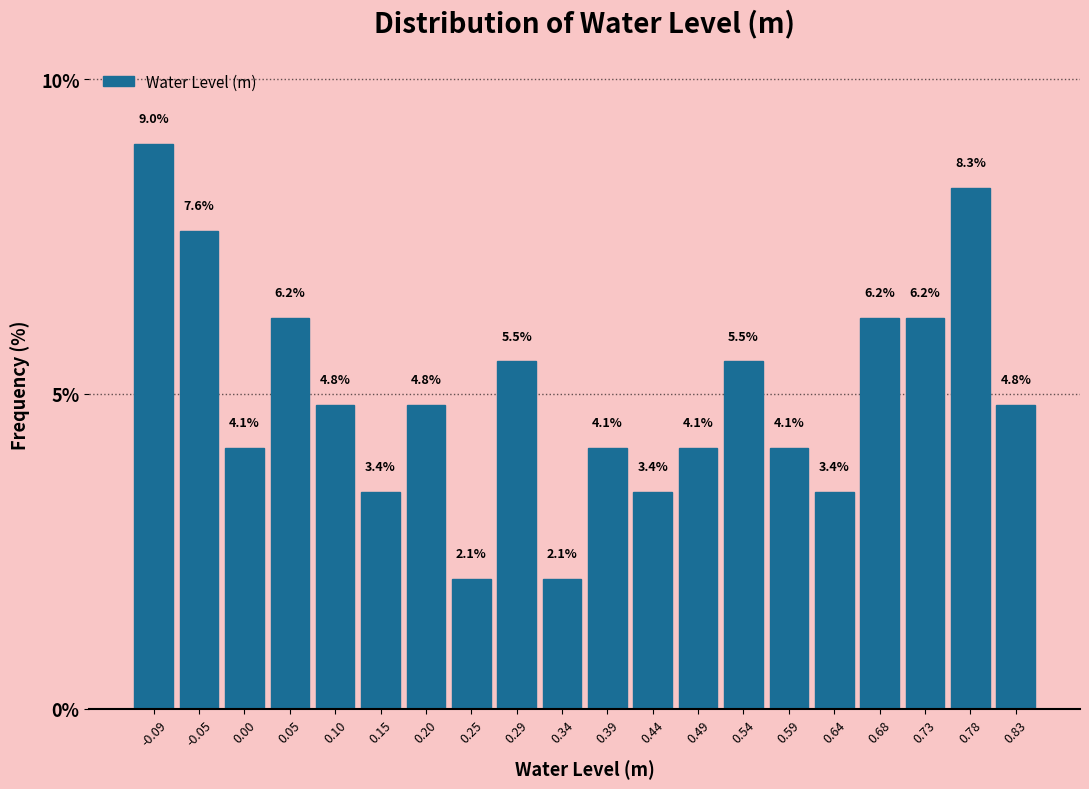

Over which range of the x-axis is the bar tallest?

-0.120 to -0.070